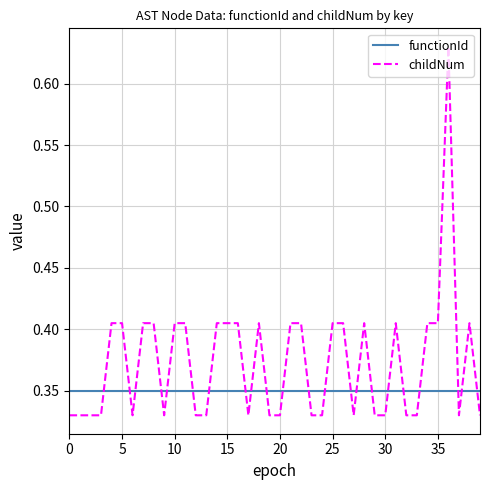

Which series has the widest spread of values?

childNum